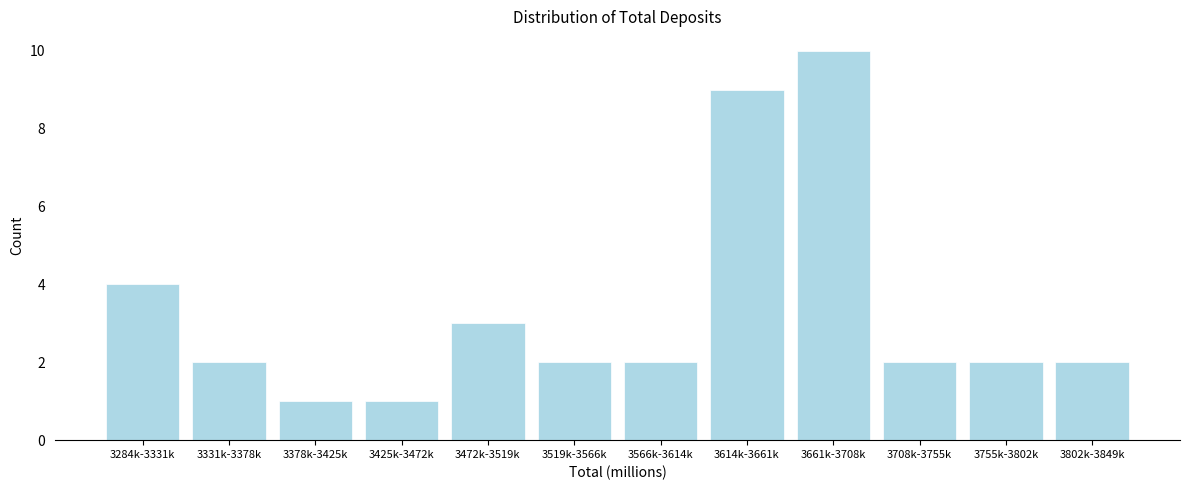

Reading left to right, list all the values displayed in this chart.

3284k-3331k=4	3331k-3378k=2	3378k-3425k=1	3425k-3472k=1	3472k-3519k=3	3519k-3566k=2	3566k-3614k=2	3614k-3661k=9	3661k-3708k=10	3708k-3755k=2	3755k-3802k=2	3802k-3849k=2